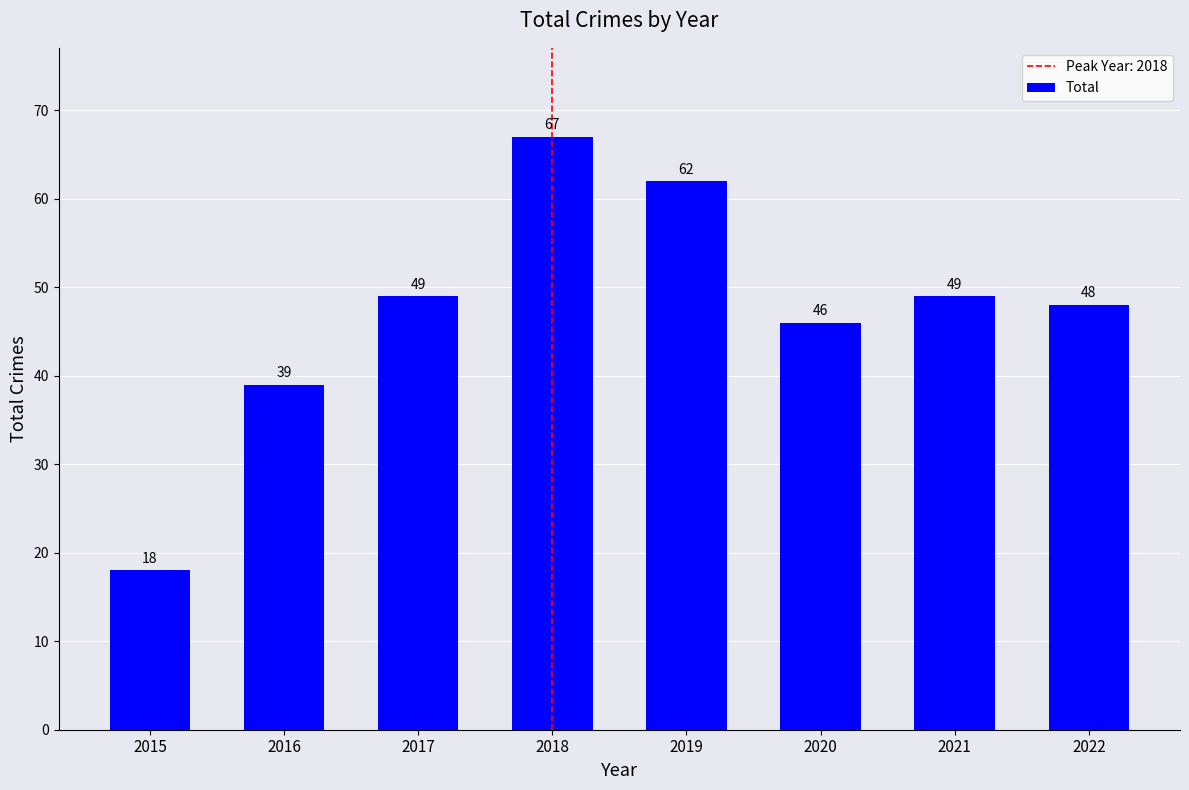

Reading left to right, extract all data points from this chart.

18	39	49	67	62	46	49	48